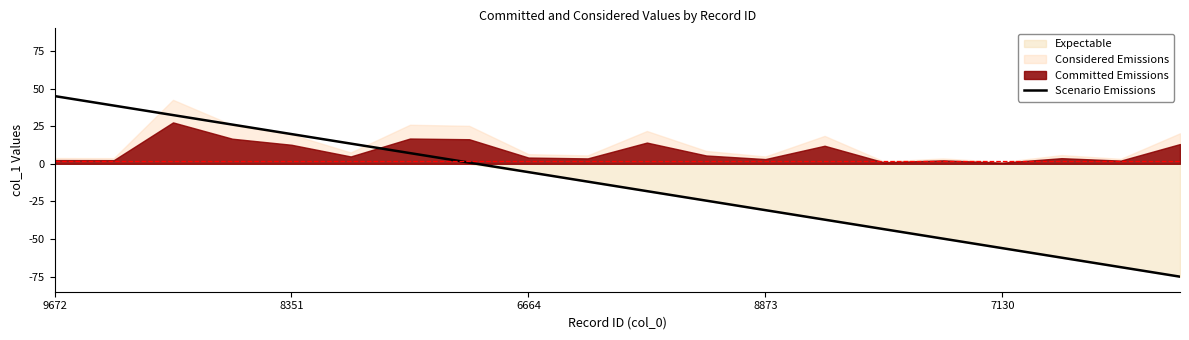

At which label does Scenario Emissions reach its peak?

9672